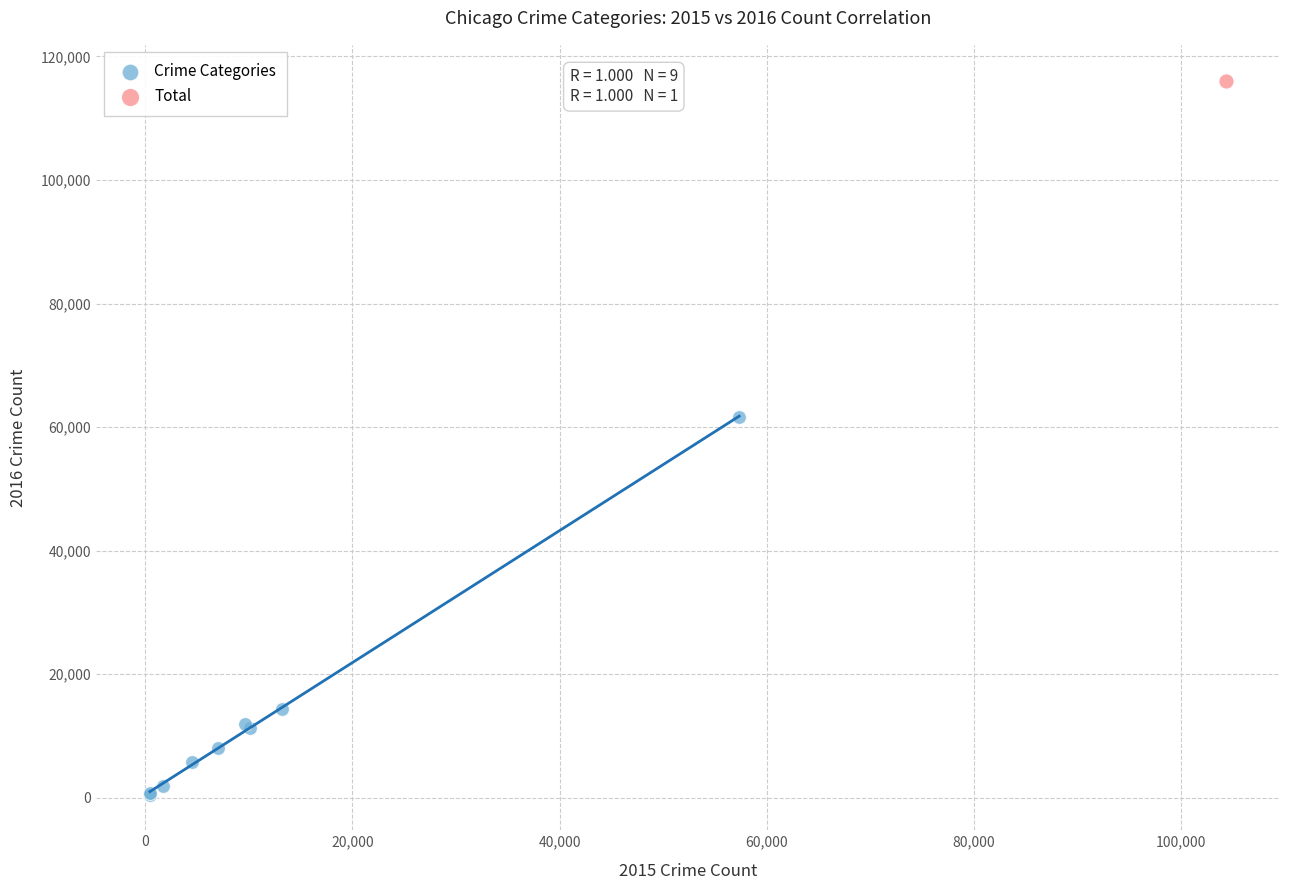

What are all the series names shown in the legend?

Crime Categories, Total